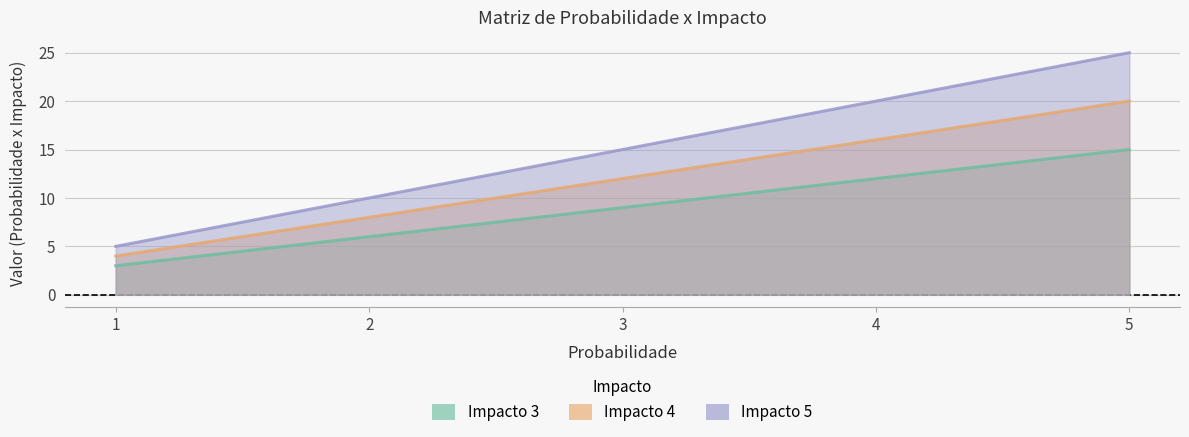

What are all the series names shown in the legend?

Impacto 3, Impacto 4, Impacto 5